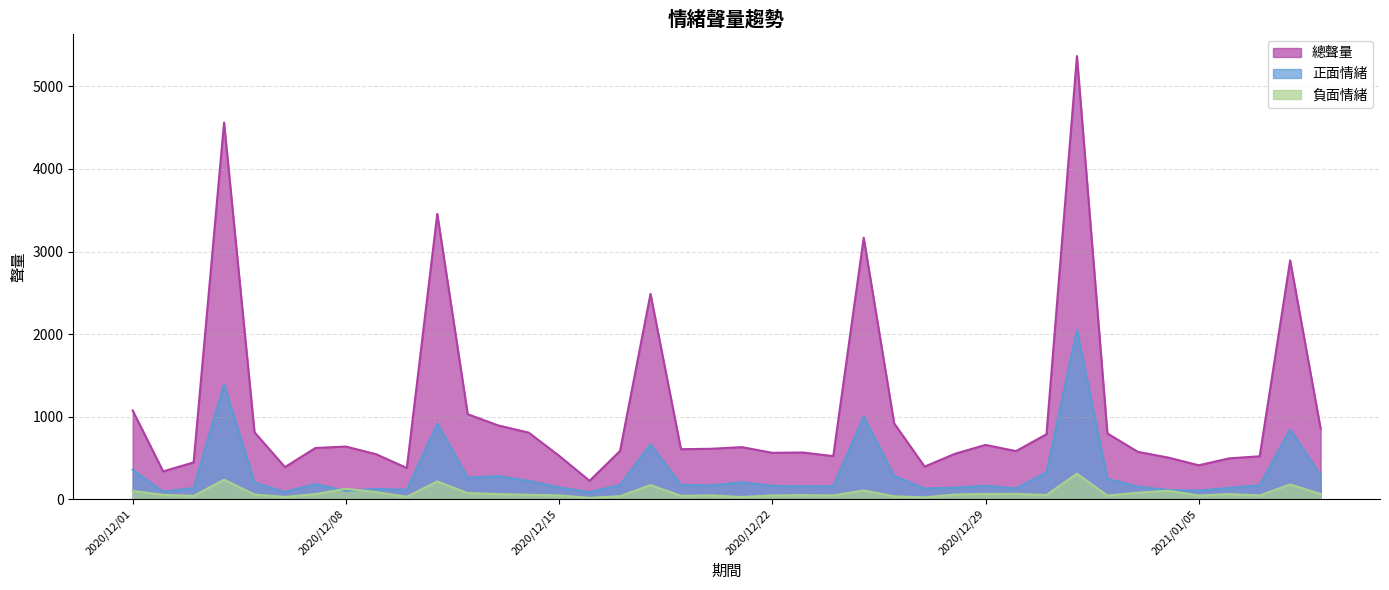

True or false: 負面情緒 has more than 0 interior local peaks.

True